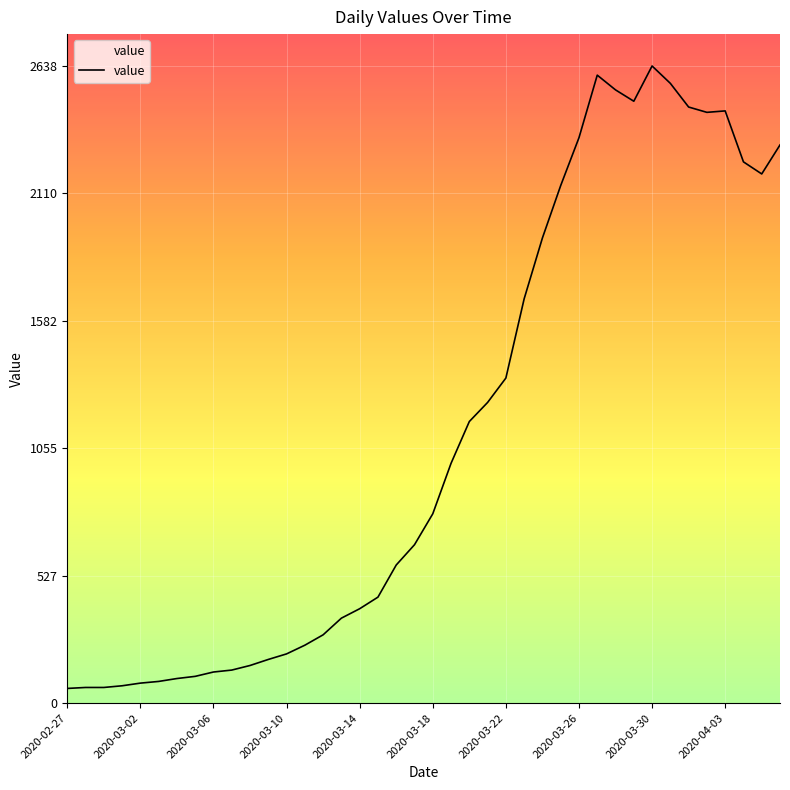

What is the difference between the maximum and minimum values?

2577